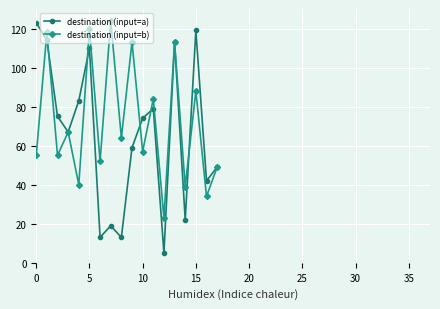

Which series has the widest spread of values?

destination (input=a)